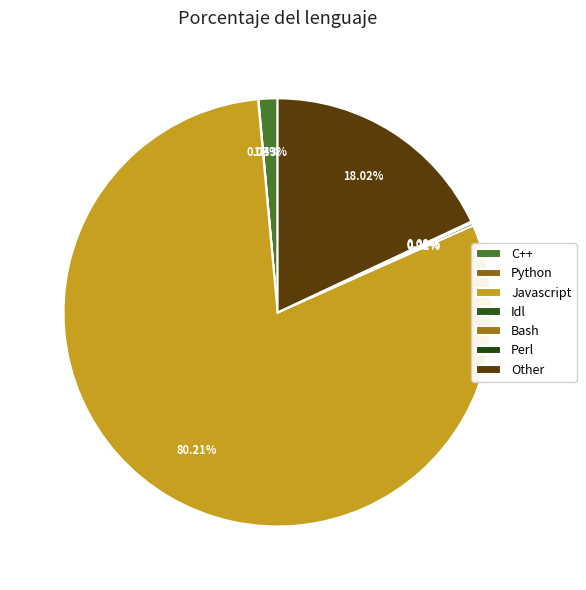

What is the largest slice in the pie chart?

Javascript